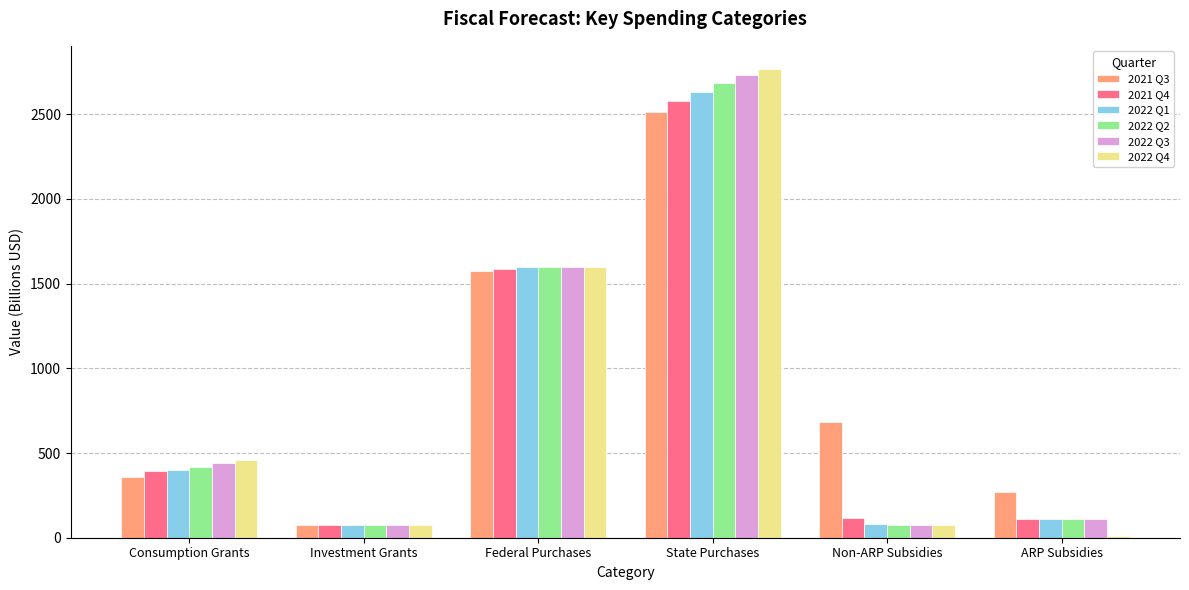

At which category is the sum across all series the highest?

State Purchases